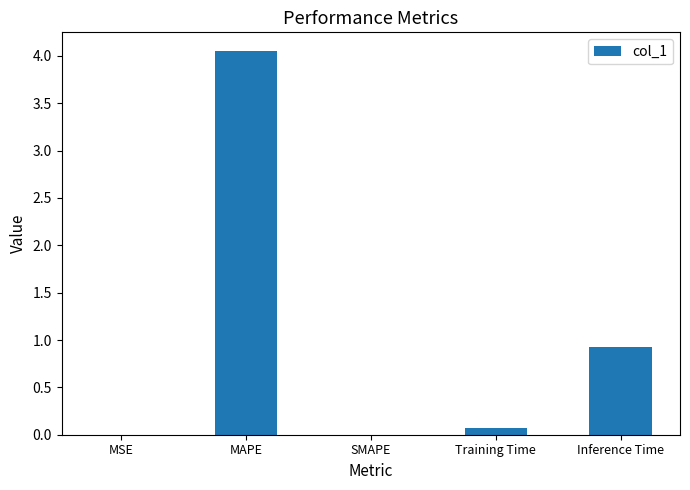

Which category has the highest value across all series?

MAPE